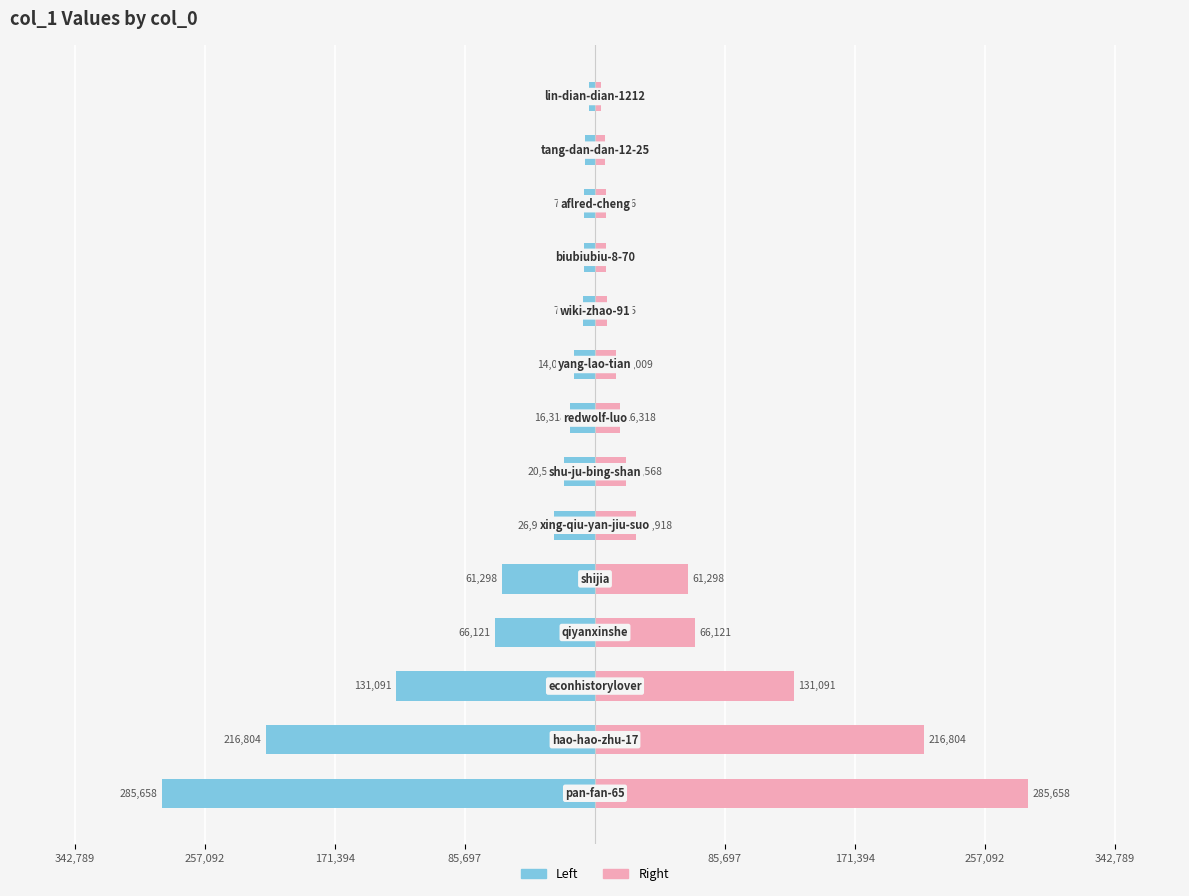

Is it true that col_1 (Left) equals -8876 at 342,789?

False